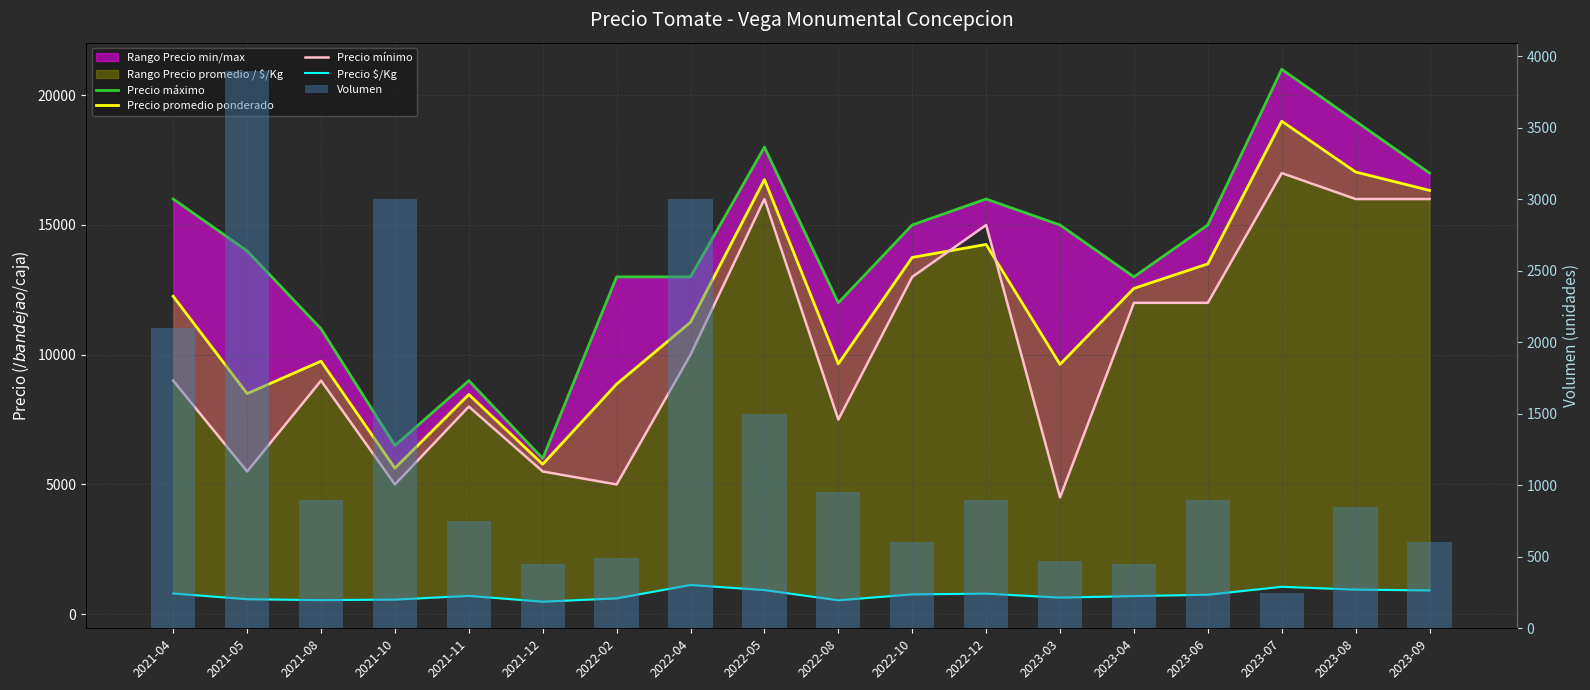

At which category is the sum across all series the highest?

2023-07